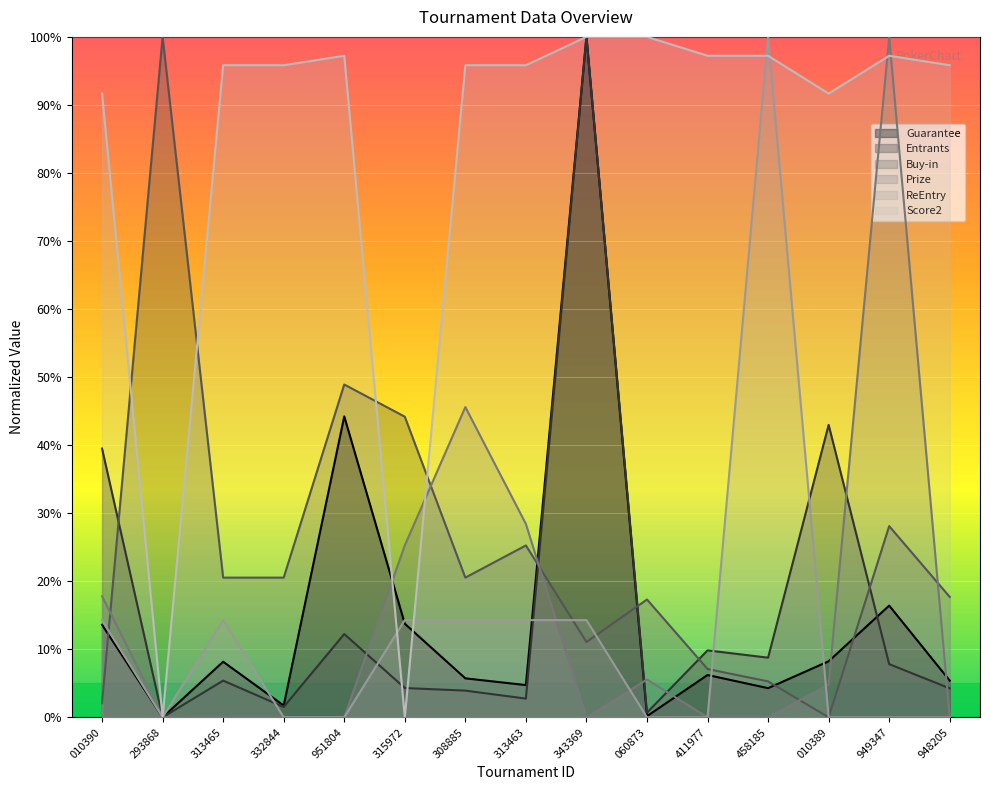

What is the greatest value displayed?

100.0